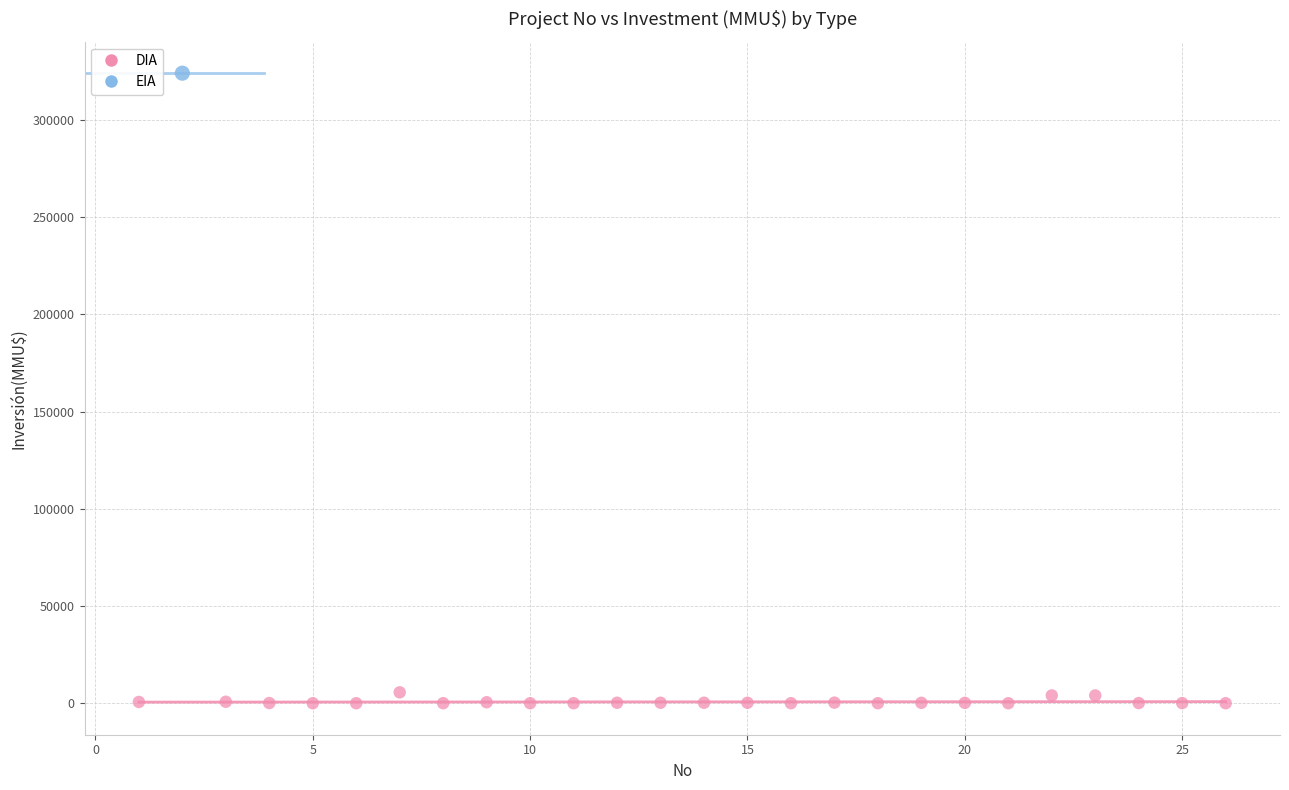

What are all the series names shown in the legend?

DIA, EIA